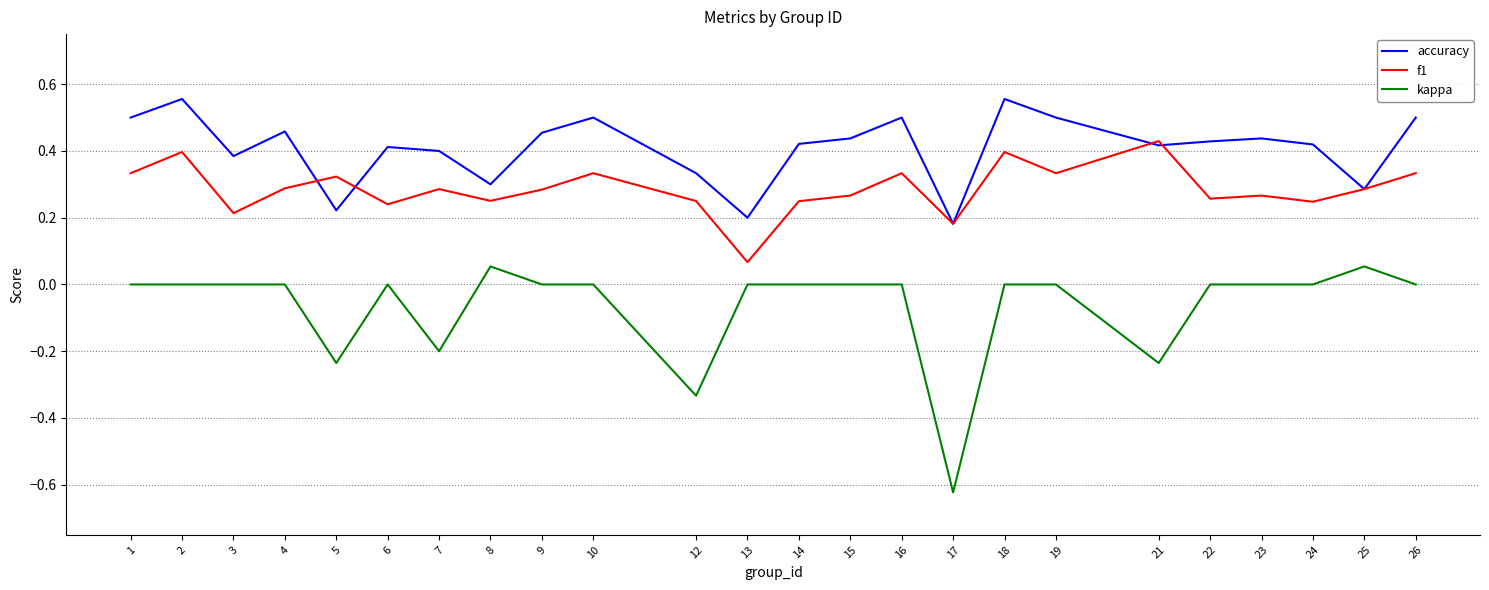

Rank the series by their maximum value, from highest to lowest.

accuracy, f1, kappa